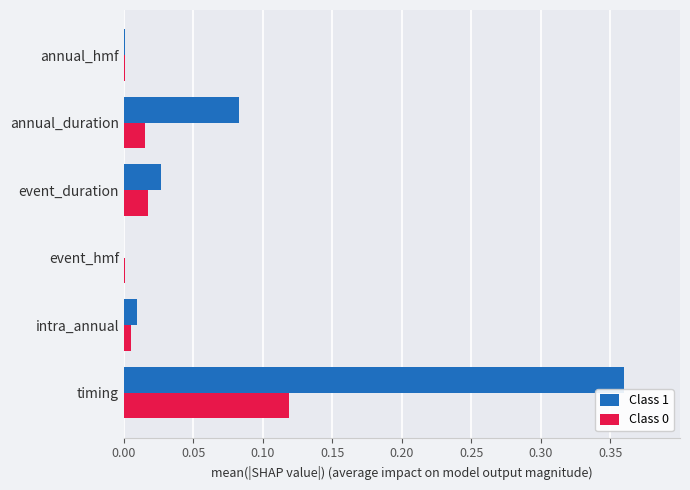

Which series has the largest total across all categories?

Class 1